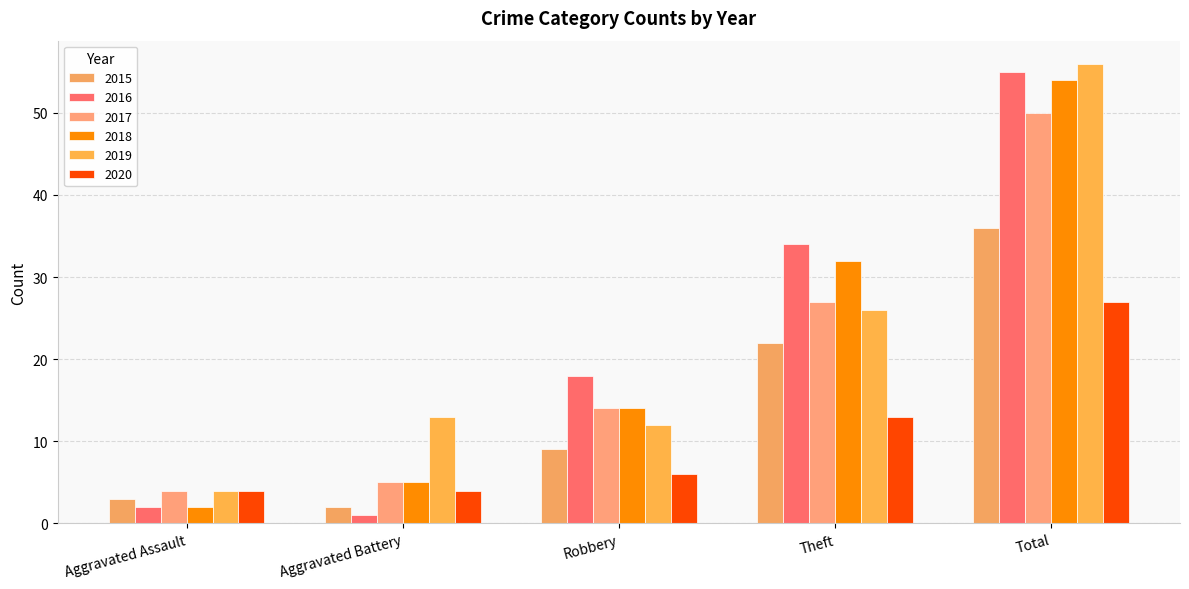

At which category does the chart reach its minimum across all series?

Aggravated Battery